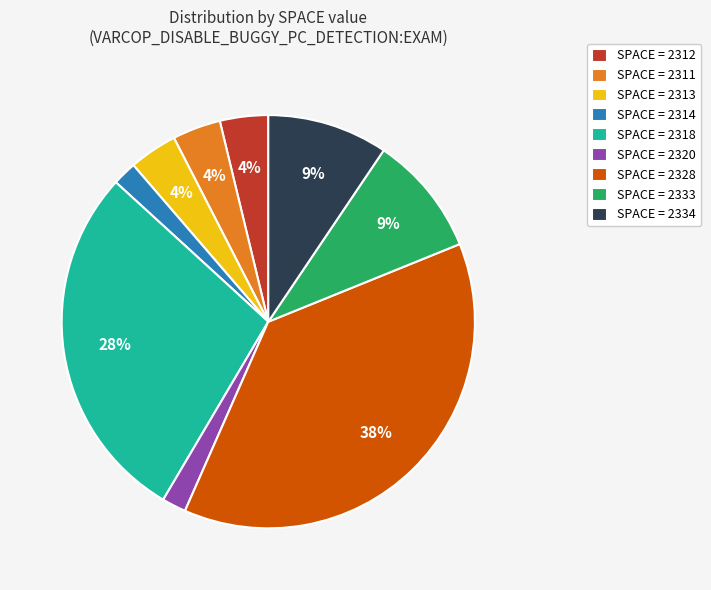

Is there a majority slice in this chart?

No